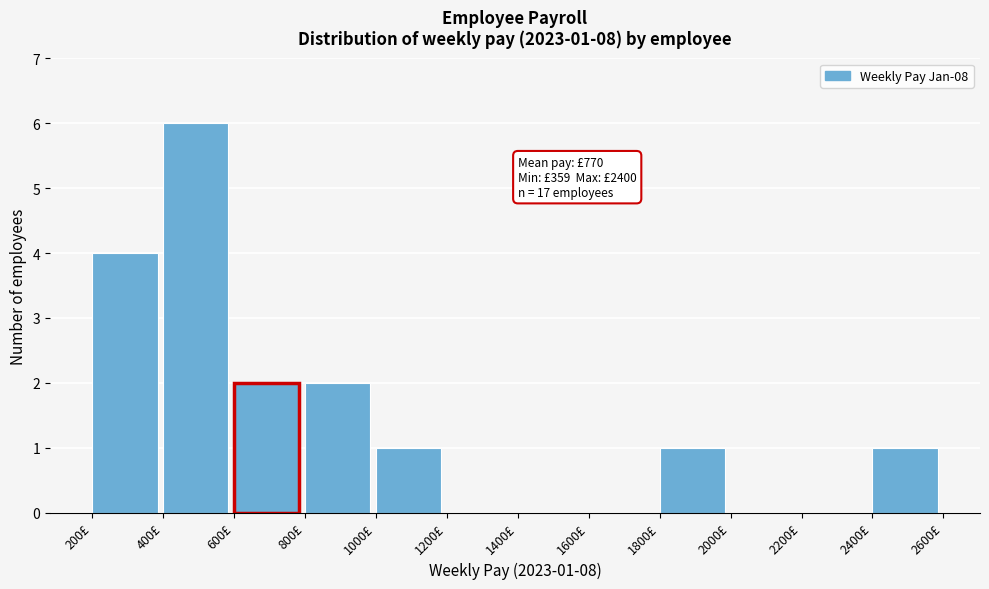

Which range on the x-axis has the tallest bar?

400 to 600